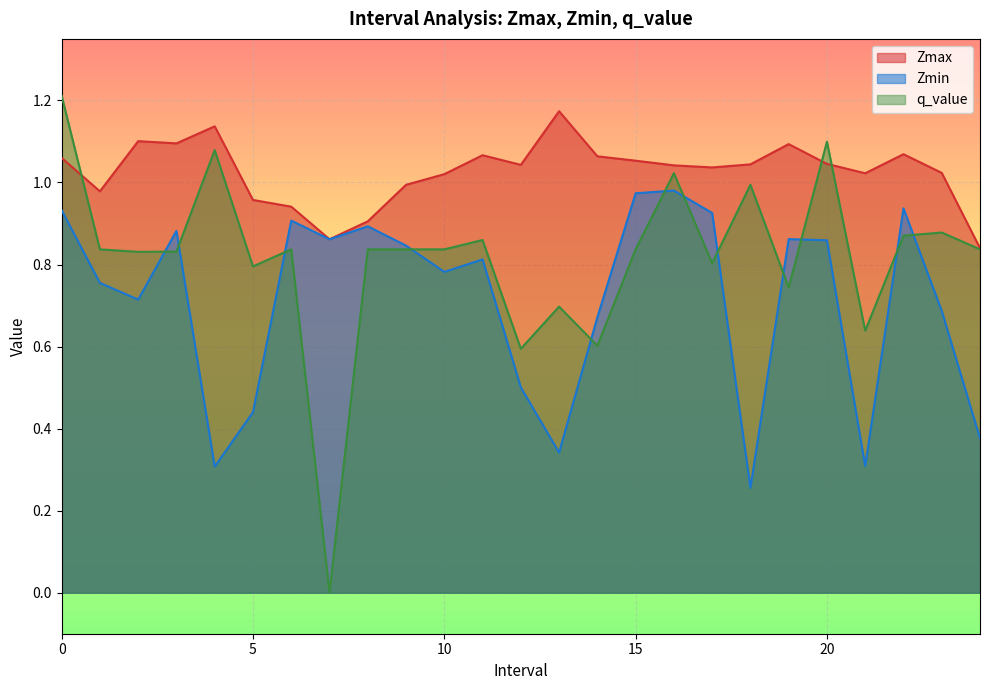

At how many categories does at least one series exceed 0?

25